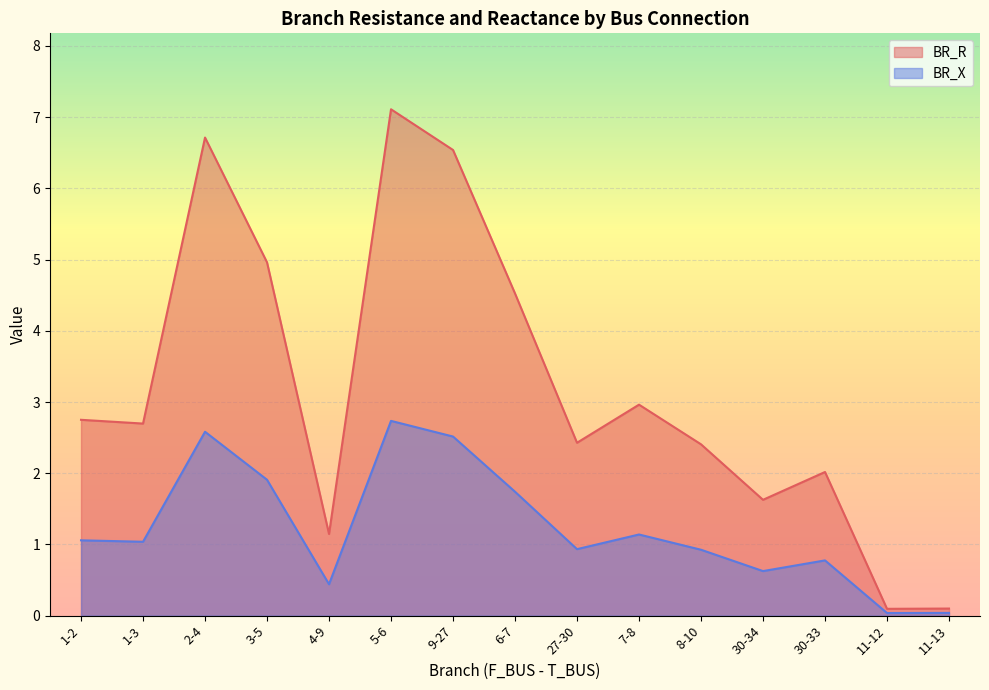

Which category has the lowest value across all series?

11-12